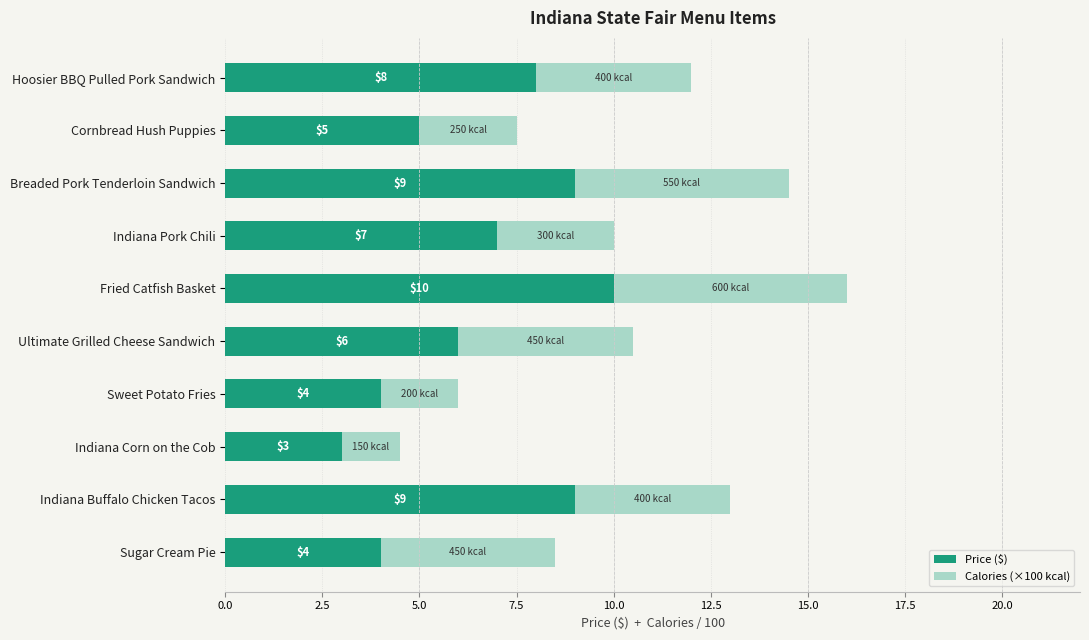

At which label does Price ($) reach its minimum?

Indiana Corn on the Cob